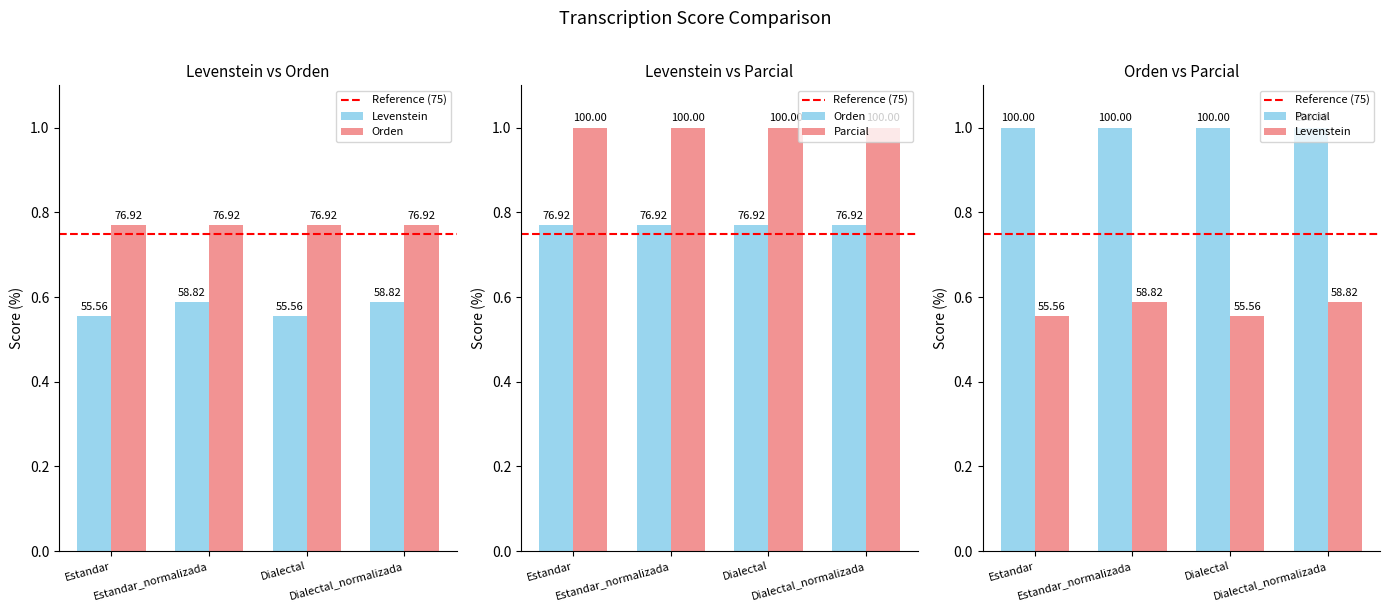

At which category is the sum across all series the highest?

Estandar_normalizada